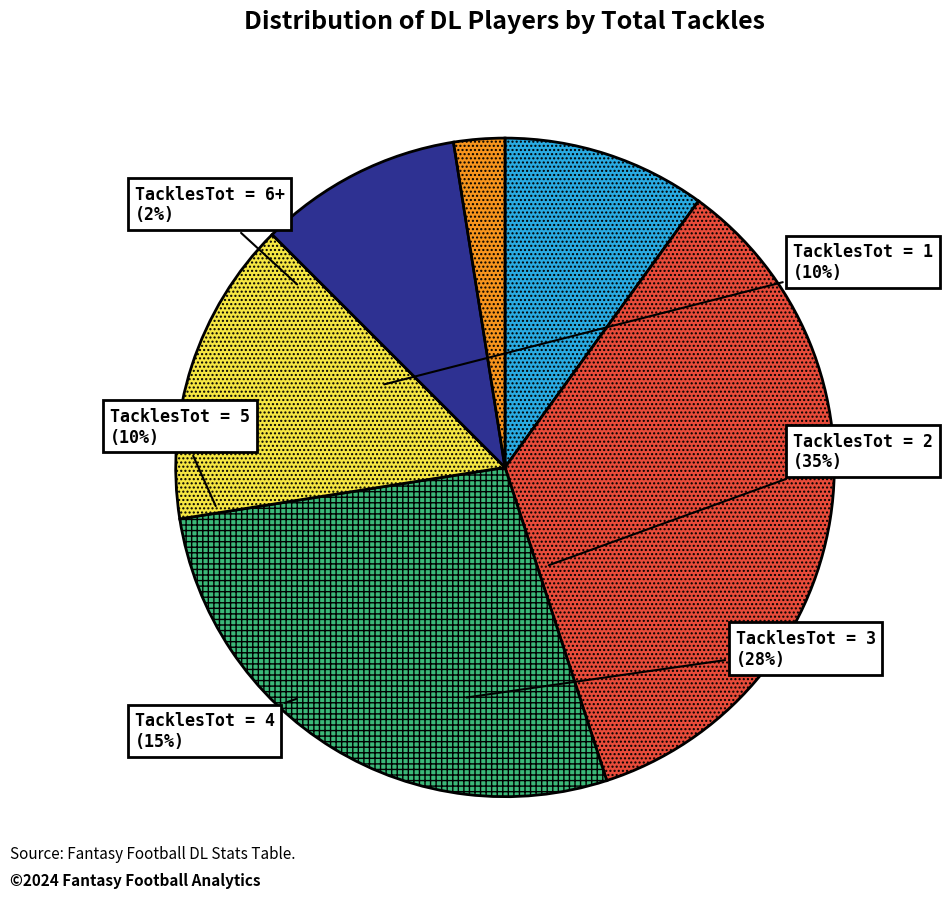

Is there any slice that represents more than half of the pie?

No